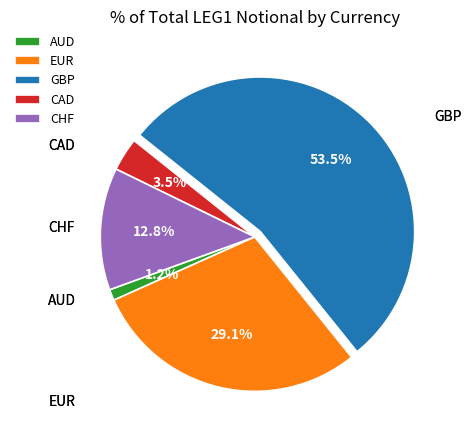

Do AUD and CAD together represent more than half of the pie?

No